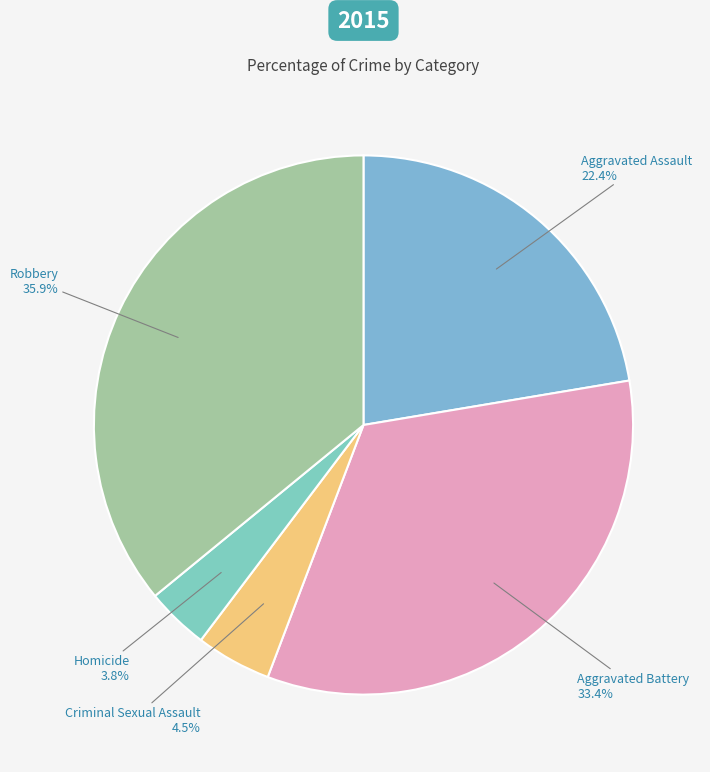

Does any single category account for the majority?

No